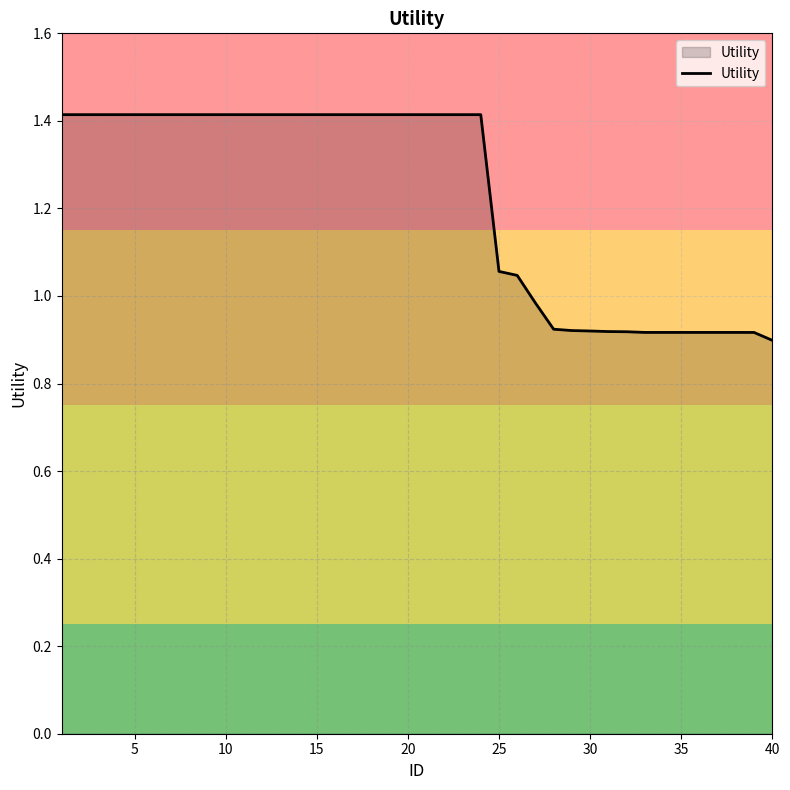

What is the greatest value displayed?

1.4